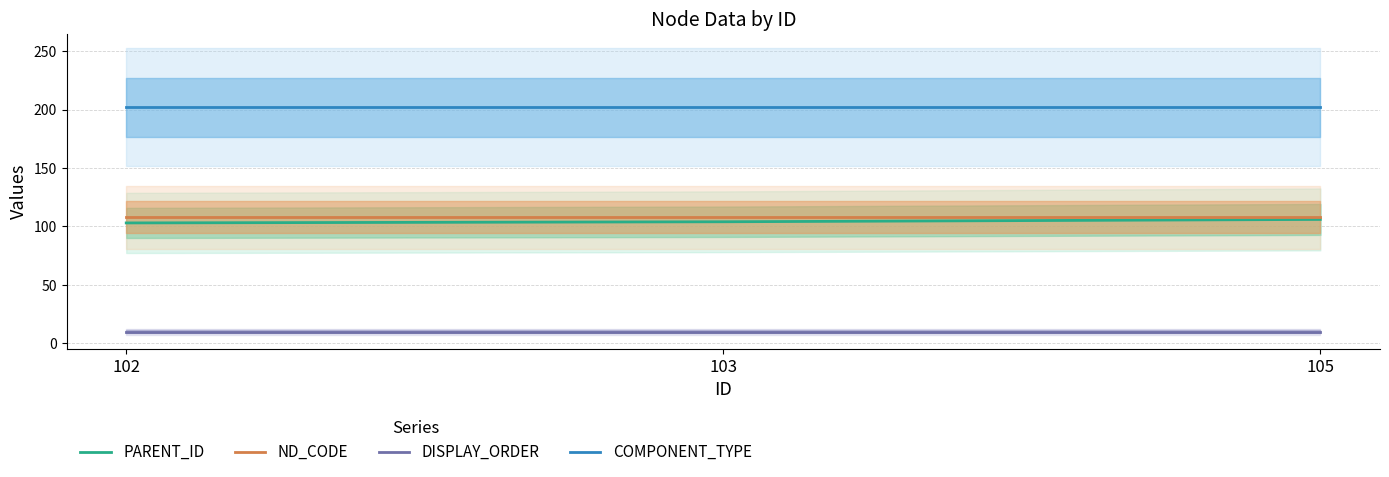

What is the maximum value shown in the chart?

202